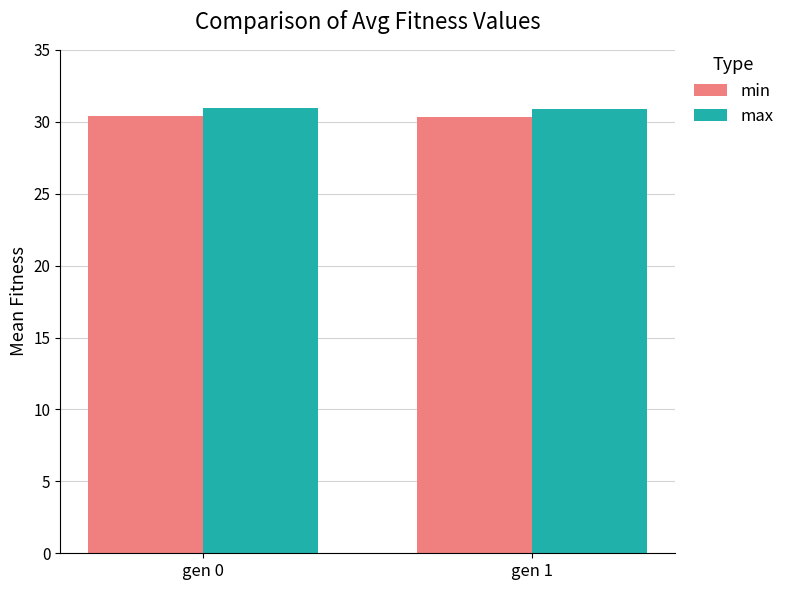

What is the total value across all series at gen 0?

61.3